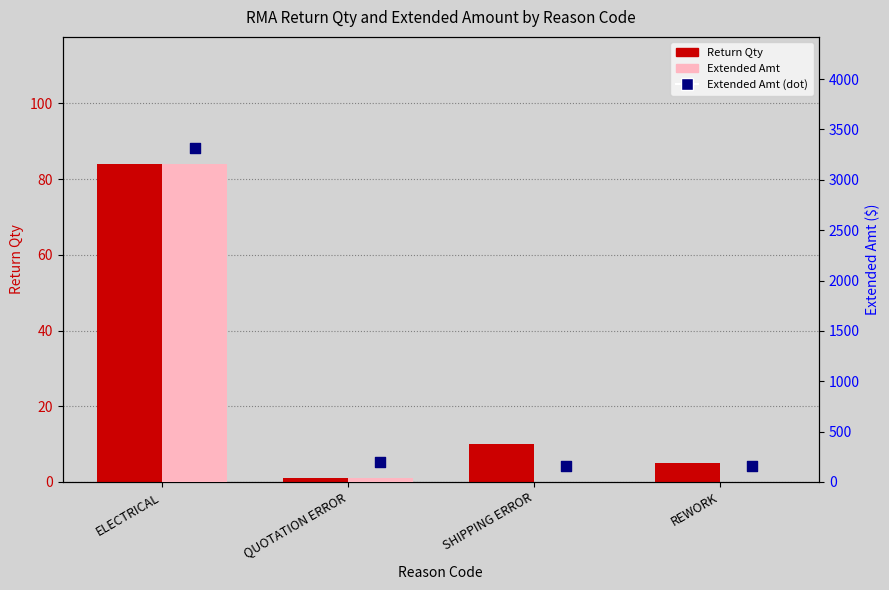

At how many categories does at least one series exceed 2331?

1